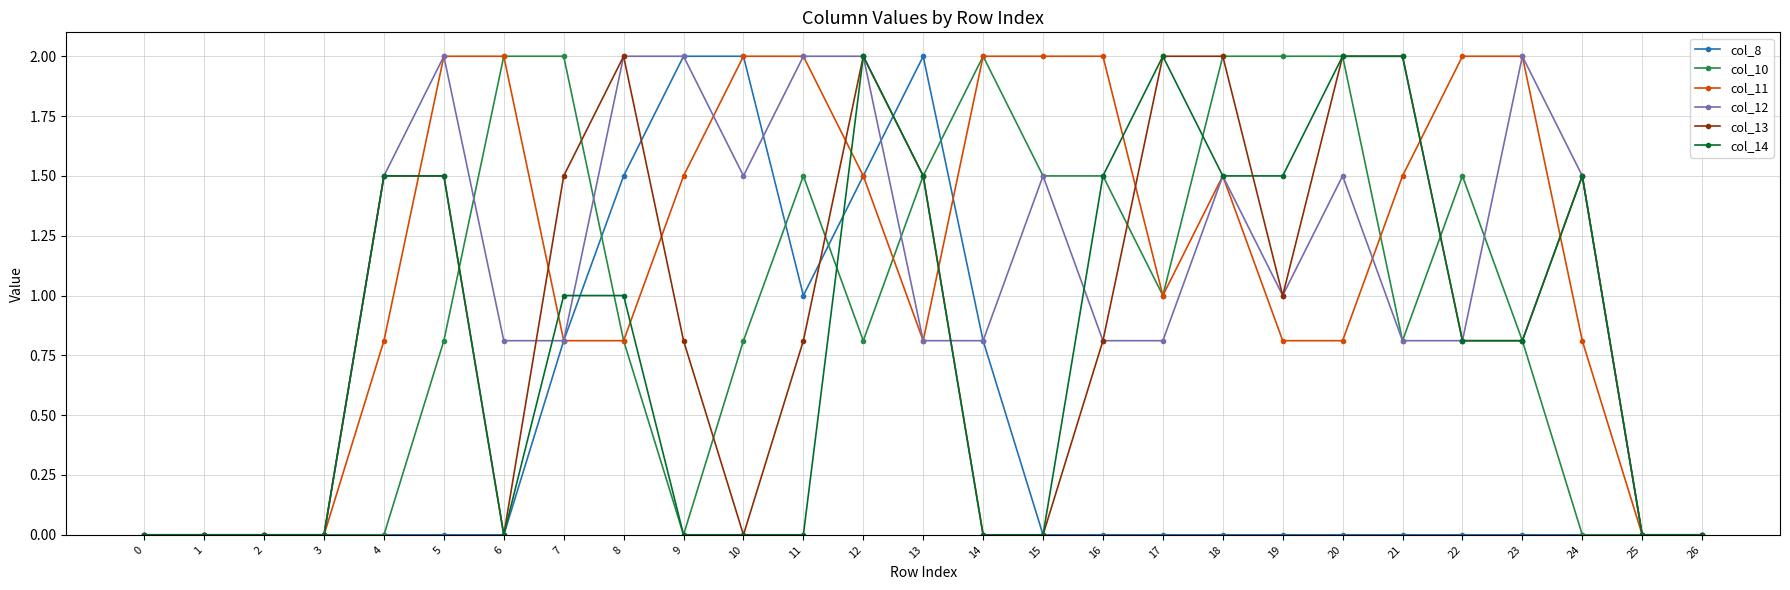

How many distinct data groups are displayed?

6